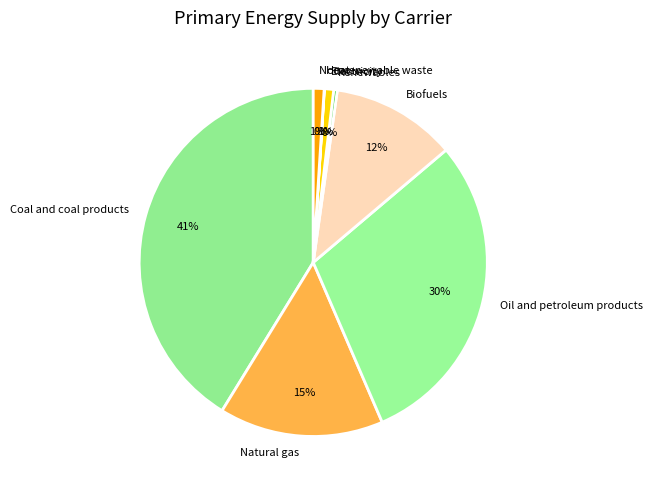

To the nearest percent, what is the difference between the largest and smallest slice percentages?

41%